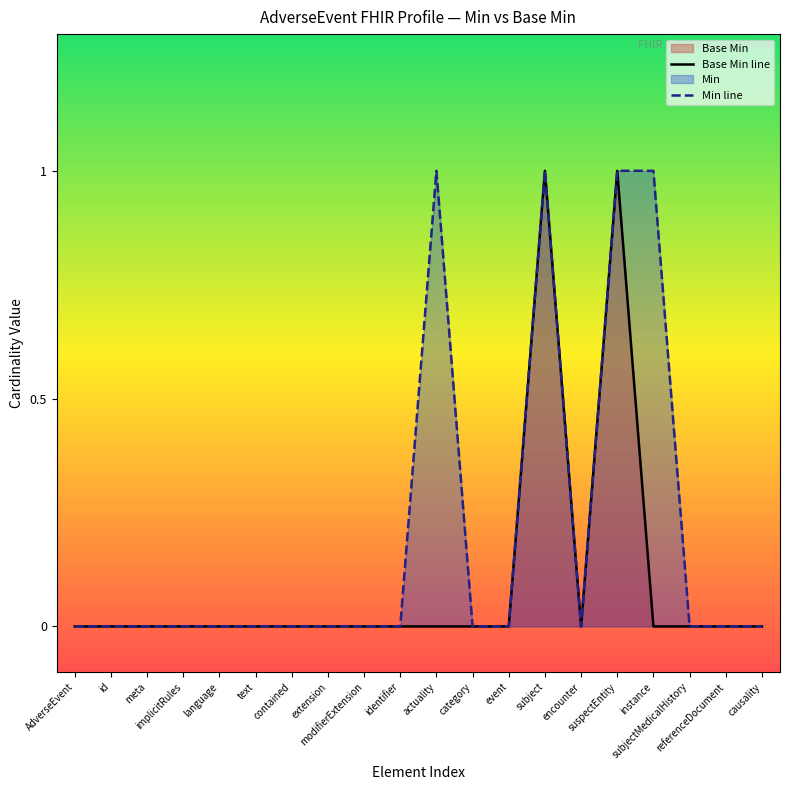

How many data points in Min line are above 0?

4